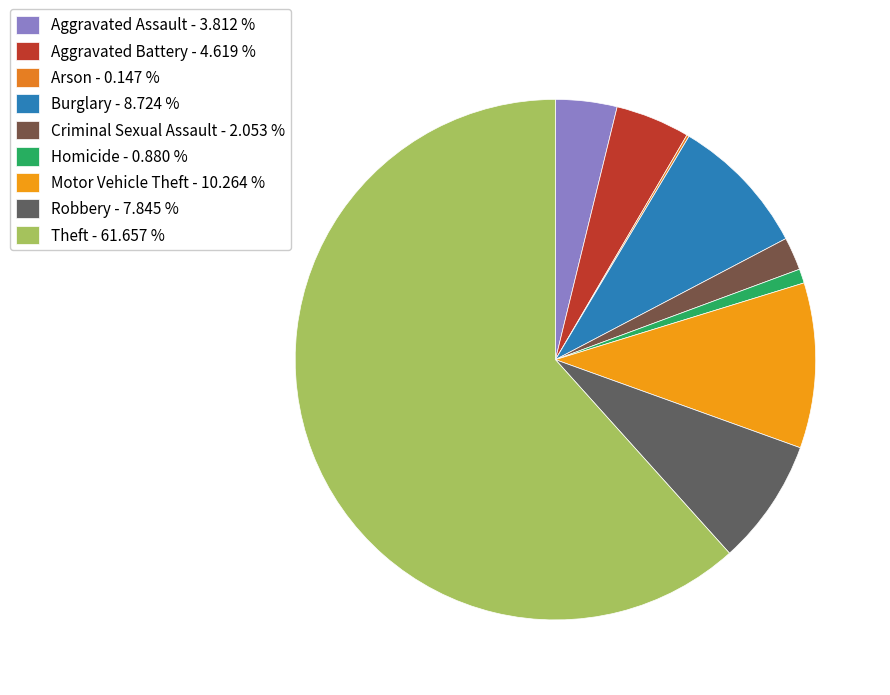

Does Theft represent more than half of the total?

Yes